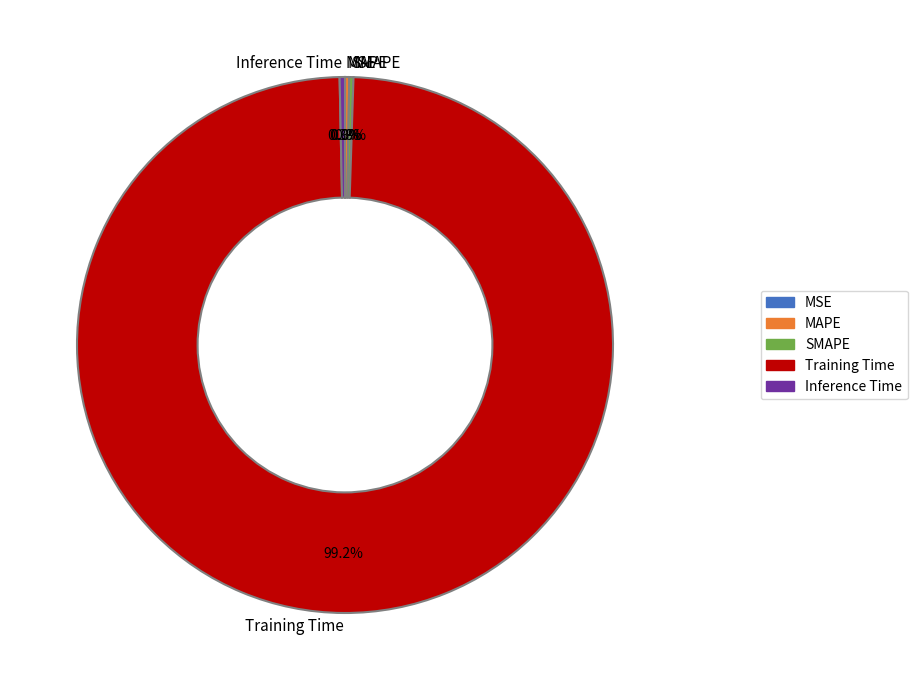

Which has a higher value, Training Time or Inference Time?

Training Time